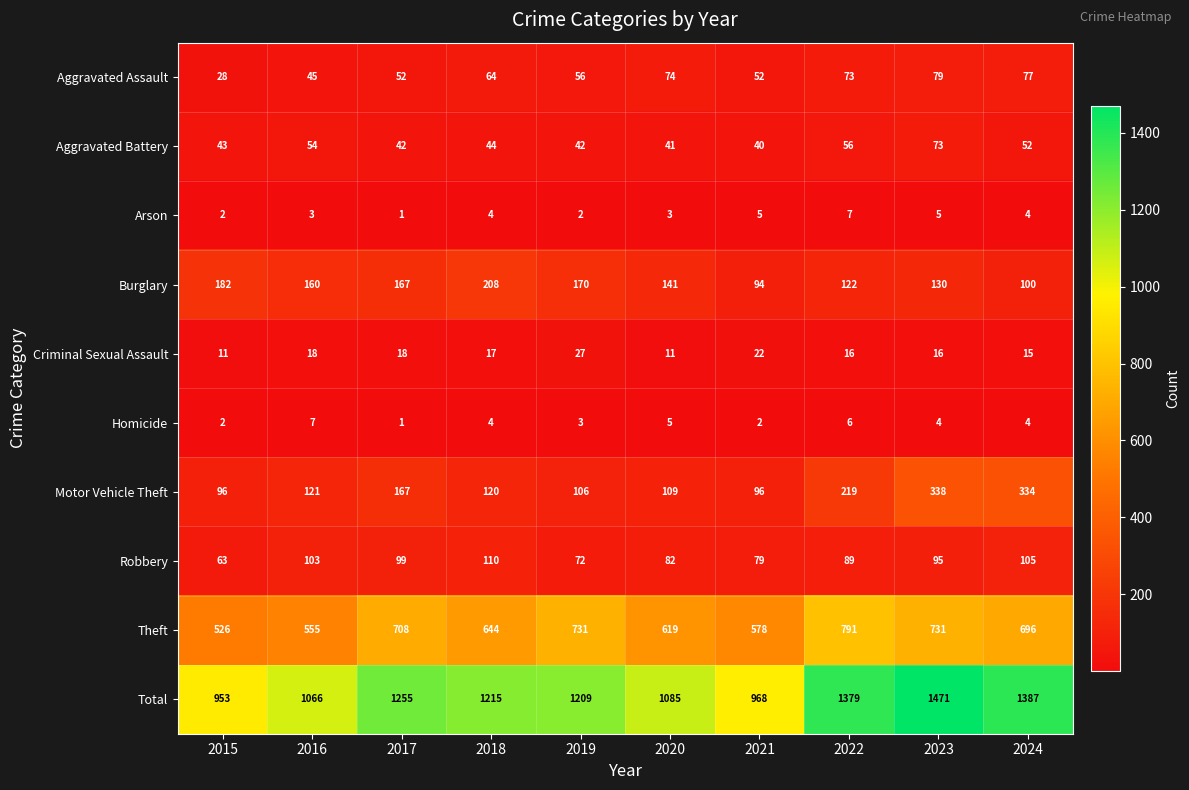

What is the difference between the Burglary values at 2018 and 2017?

41